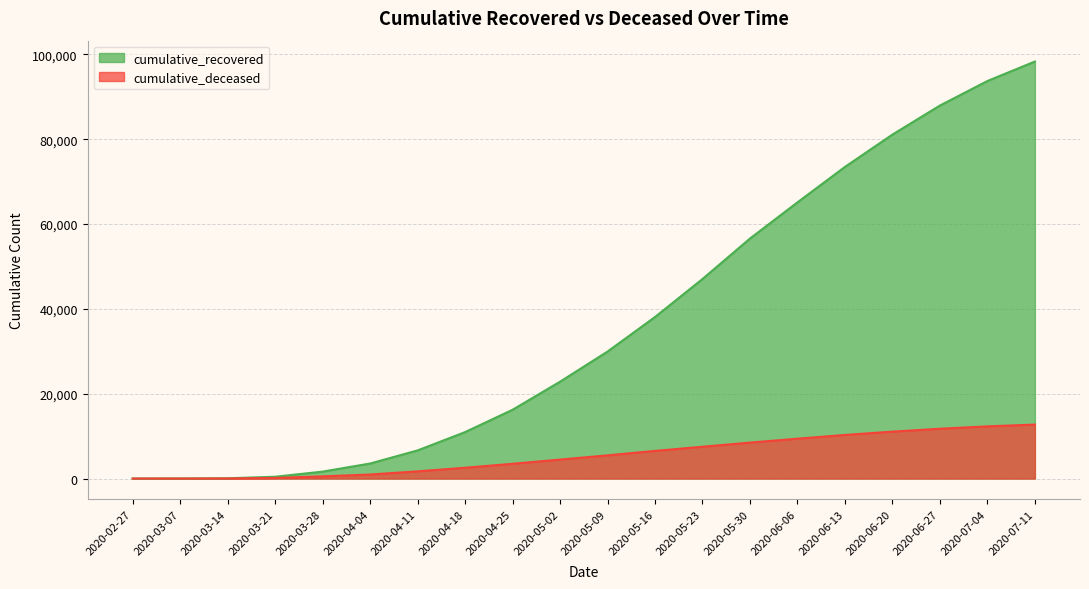

List the series in order of their overall mean, lowest first.

cumulative_deceased, cumulative_recovered